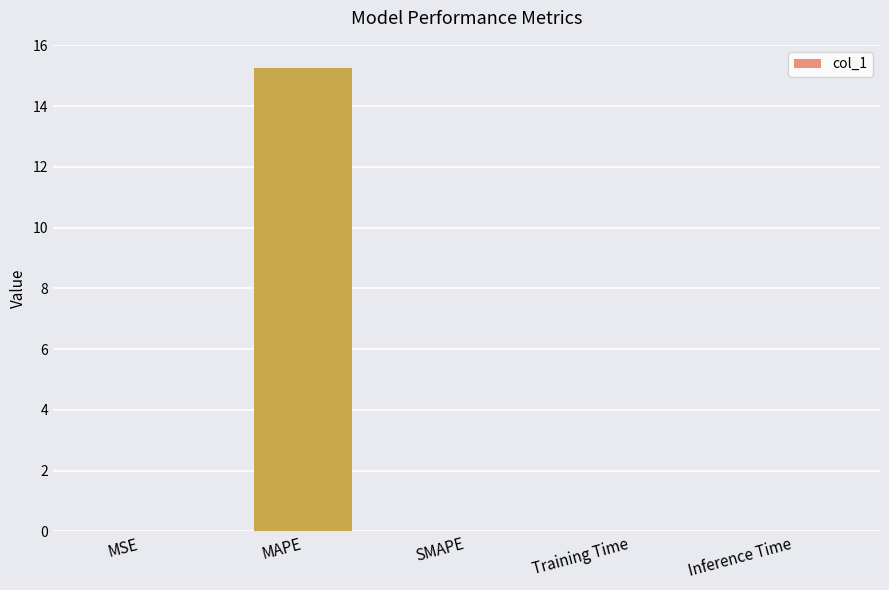

What is the sum of all values?

15.3